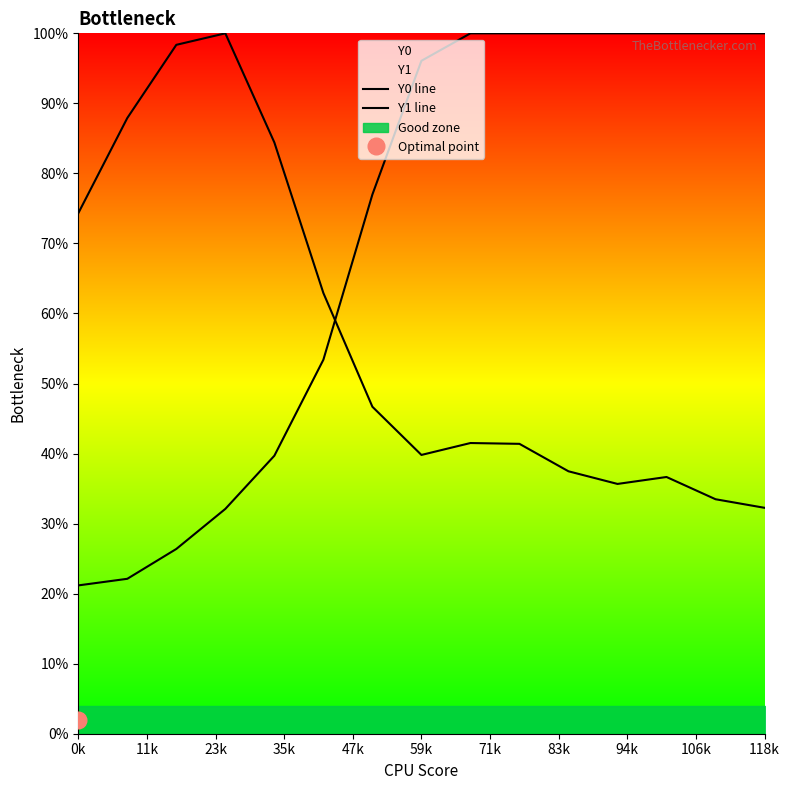

Is the value of Y0 line at 13 greater than the value of Y1 line at 71k?

Yes